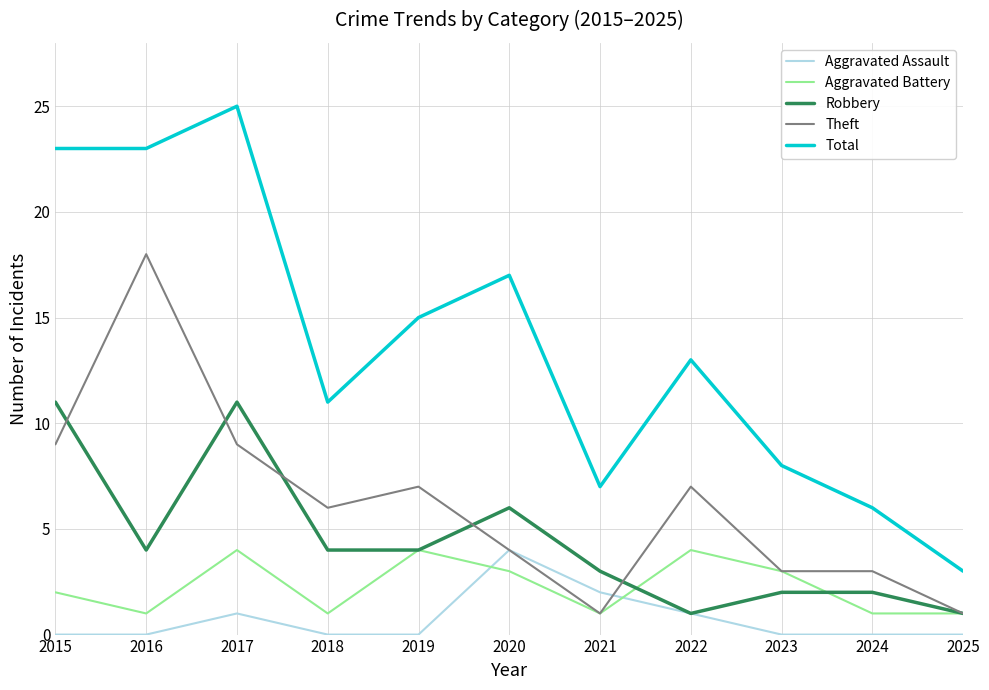

Which series has the largest range (max minus min)?

Total